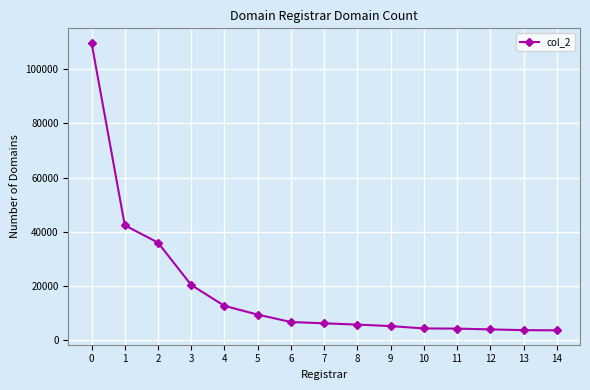

What is the ratio of the value at 2 to the value at 11?

8.3